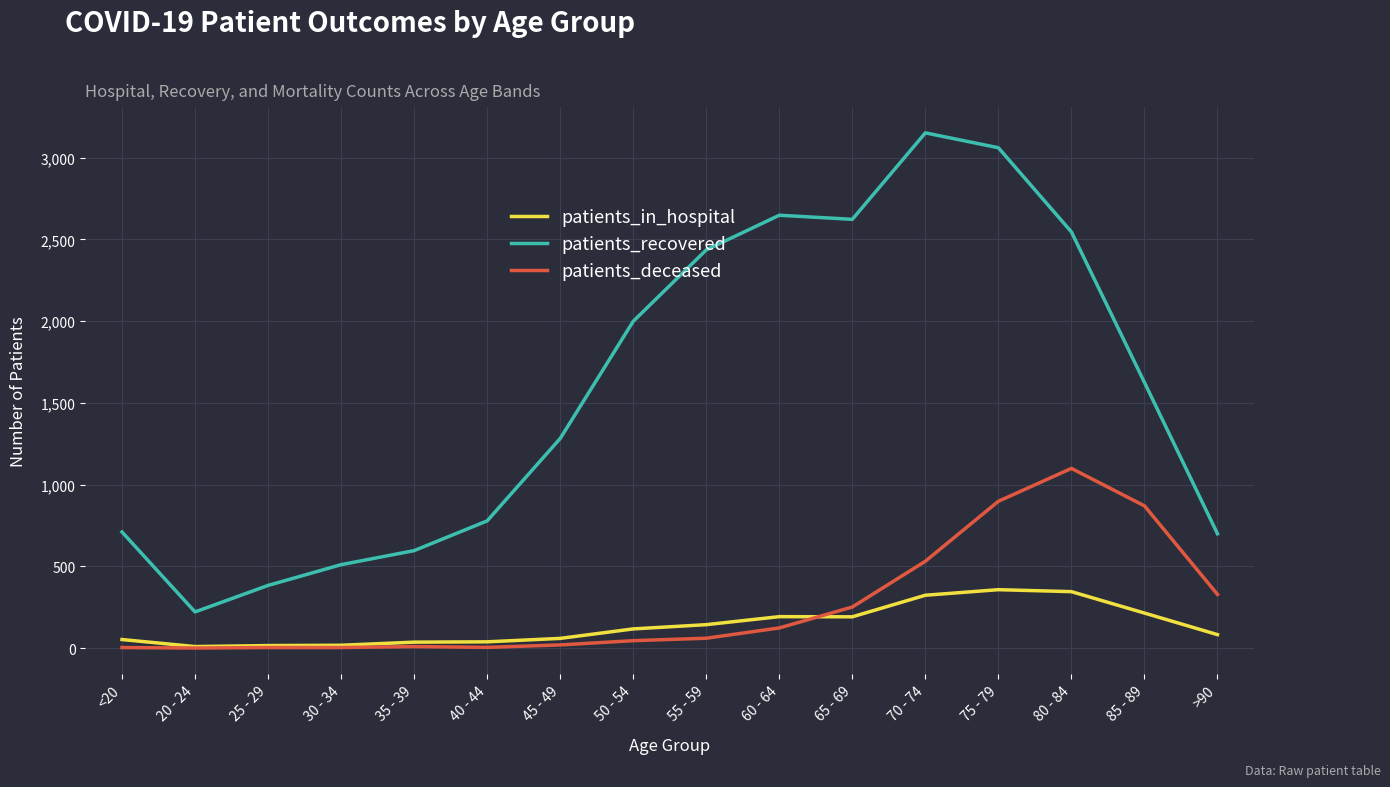

Rank the series by their maximum value, from lowest to highest.

patients_in_hospital, patients_deceased, patients_recovered